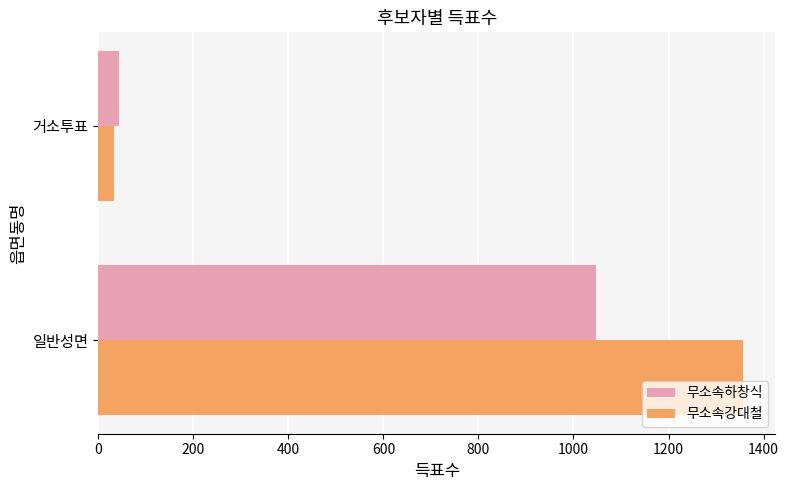

What is the highest value of the 무소속강대철 series?

1357